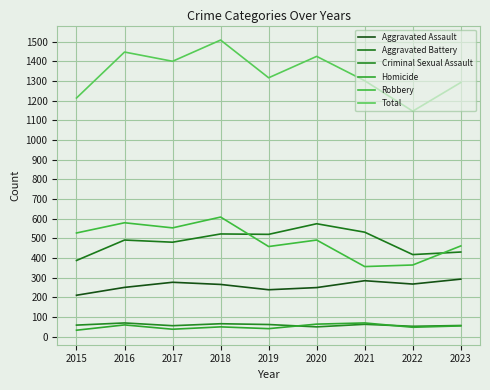

What is the sum of all Aggravated Battery values?

4352